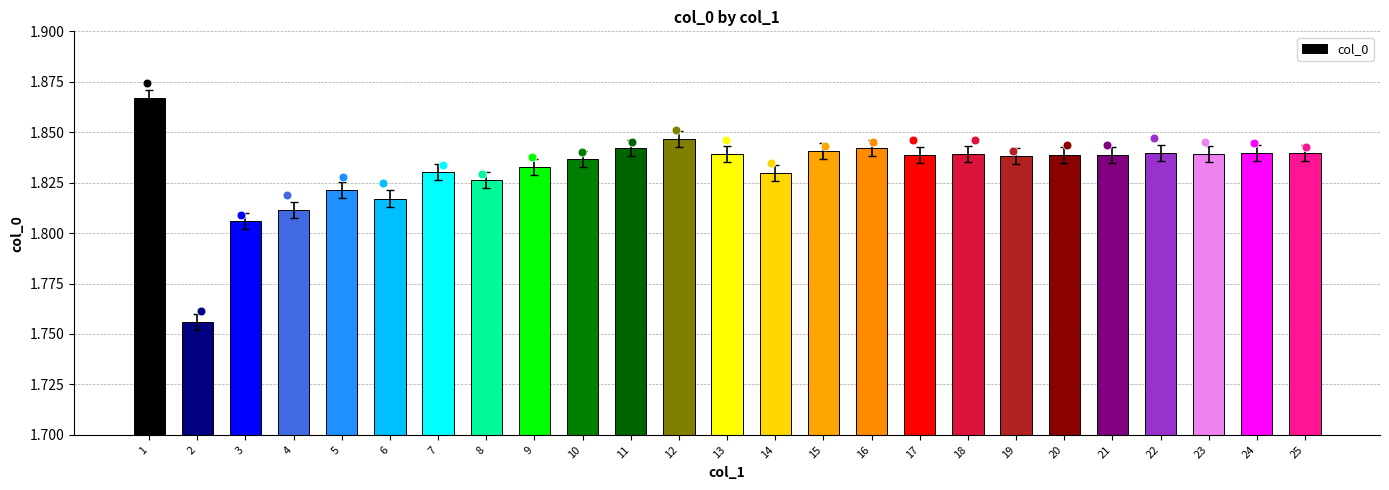

Which has a higher value, 24 or 2?

24